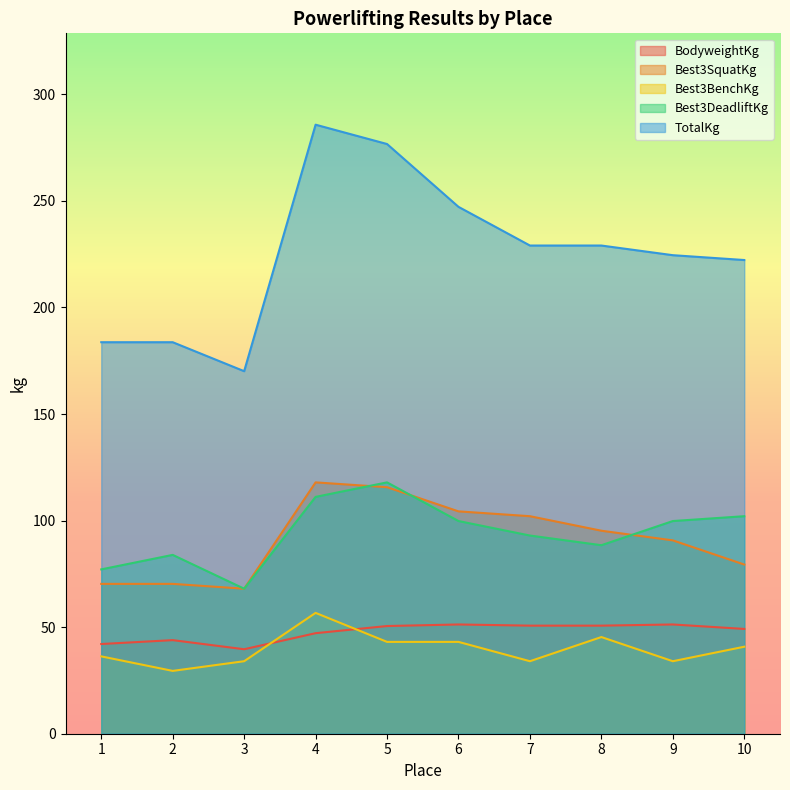

At which category is the sum across all series the highest?

4